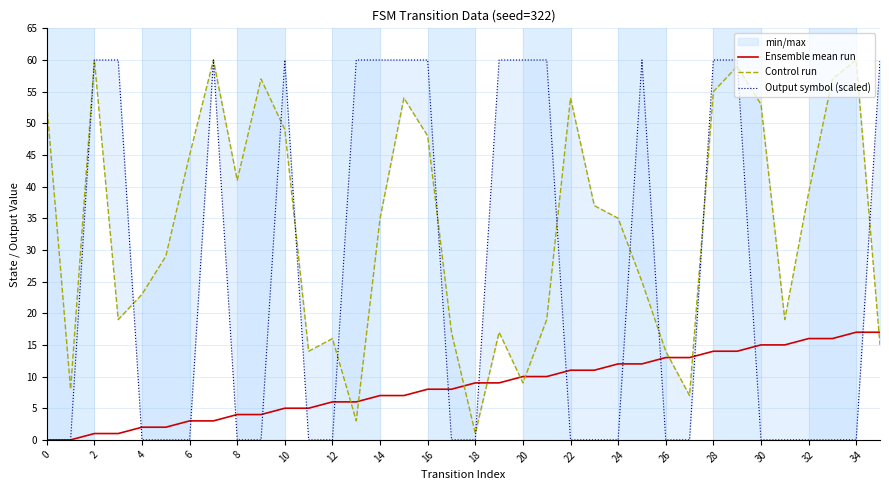

How many series are shown in this chart?

3